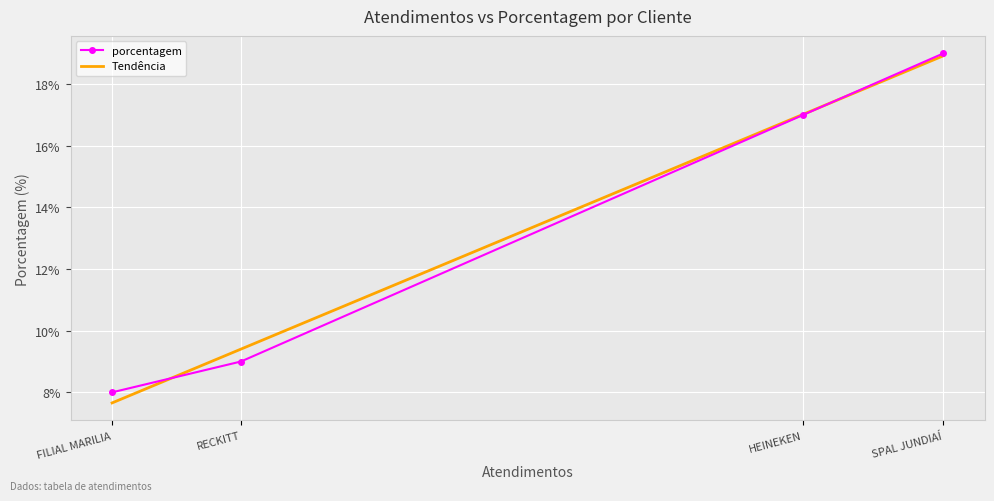

After their last crossing, which series has the higher values: Tendência or porcentagem?

Tendência